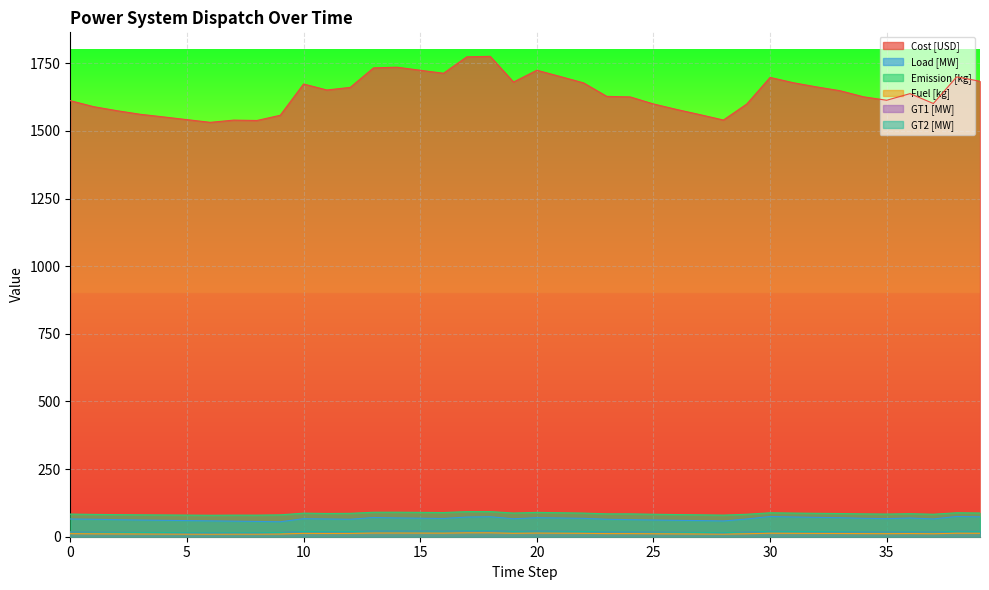

Where is Fuel [kg] nearest to the value 11?

37